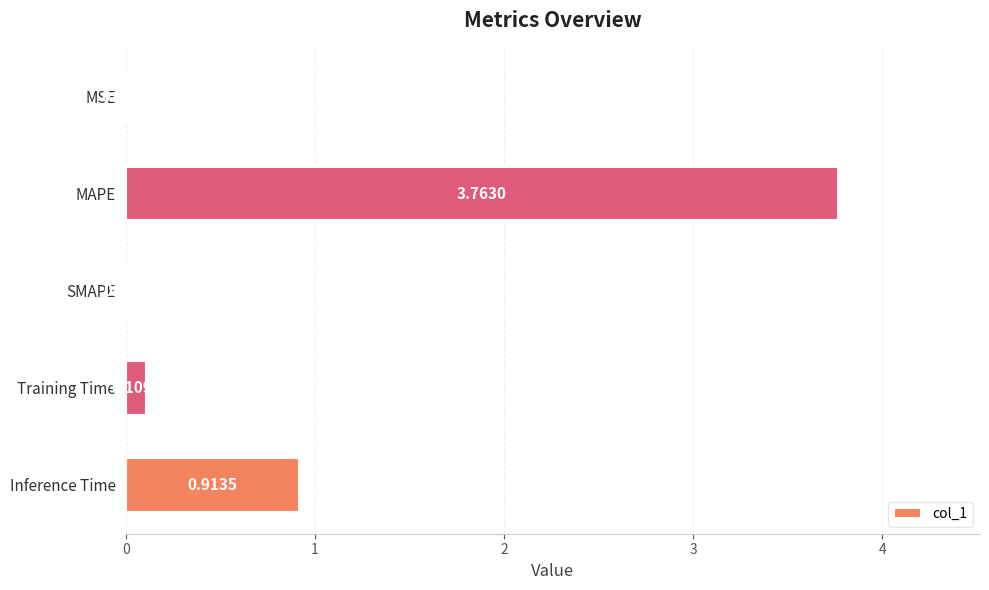

What is the sum of all values?

4.8